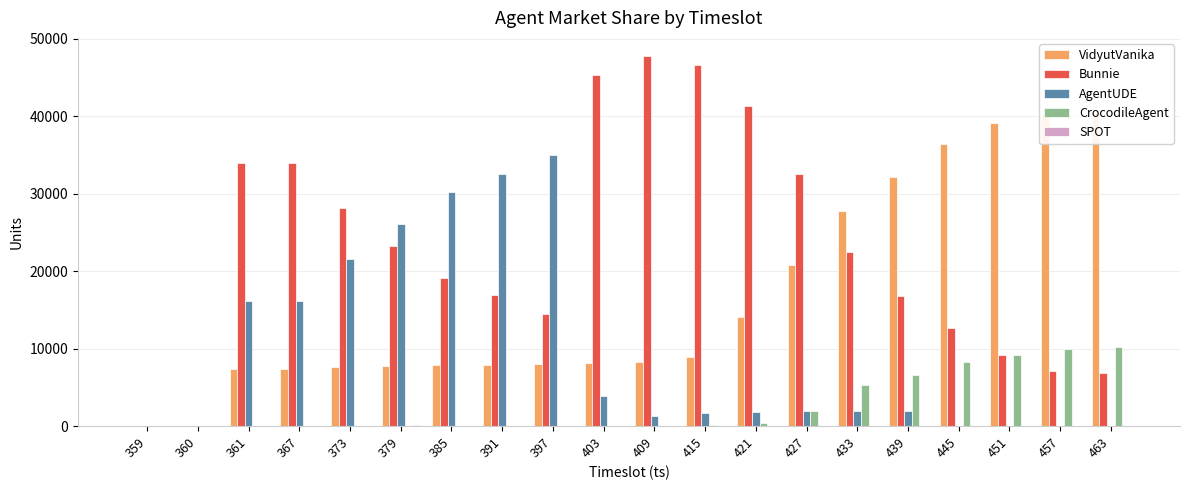

Reading left to right, list all the values displayed in this chart.

VidyutVanika: 359=0	360=0	361=7343	367=7343	373=7580	379=7800	385=7912	391=7915	397=7955	403=8184	409=8250	415=8918	421=14026	427=20833	433=27806	439=32116	445=36411	451=39057	457=40281	463=40417
Bunnie: 359=0	360=0	361=33916	367=33926	373=28155	379=23267	385=19105	391=16861	397=14417	403=45236	409=47698	415=46590	421=41237	427=32544	433=22426	439=16732	445=12663	451=9144	457=7135	463=6797
AgentUDE: 359=0	360=0	361=16186	367=16182	373=21545	379=26023	385=30250	391=32579	397=35015	403=3860	409=1347	415=1655	421=1774	427=1895	433=1962	439=1965	445=42	451=5	457=26	463=27
CrocodileAgent: 359=0	360=0	361=6	367=5	373=6	379=2	385=3	391=5	397=2	403=1	409=71	415=202	421=340	427=1997	433=5243	439=6634	445=8323	451=9232	457=9996	463=10205
SPOT: 359=0	360=0	361=4	367=3	373=4	379=166	385=32	391=53	397=55	403=58	409=56	415=57	421=57	427=57	433=4	439=3	445=2	451=2	457=2	463=6